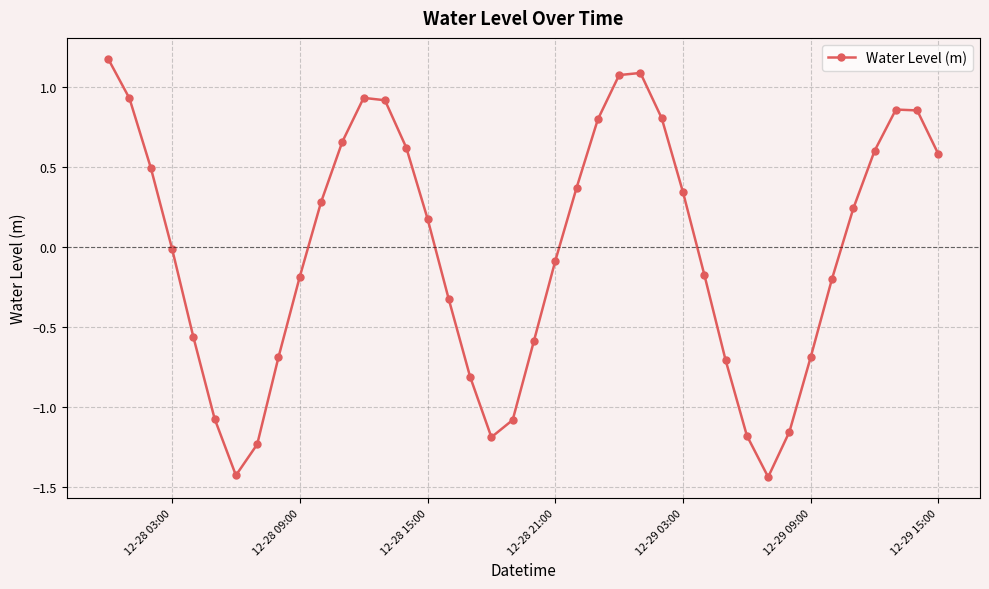

What is the value of the 22nd point from the left?

-0.1